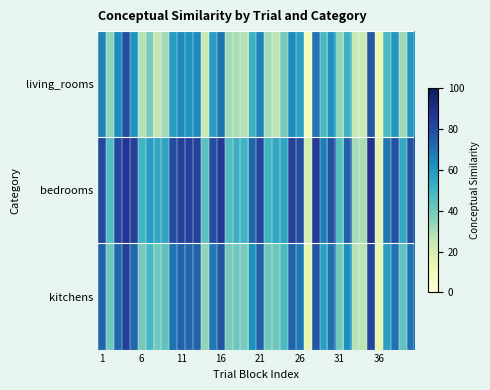

Reading left to right, list all the values displayed in this chart.

living_rooms: 65.4	34.3	63.7	79.2	61.1	28.5	38.6	26.1	31.4	58.7	64.3	61.9	63.8	24.3	58.0	69.2	31.2	30.2	28.3	51.5	65.5	30.6	27.2	38.9	64.0	57.8	8.2	68.9	48.5	61.5	34.3	51.5	24.1	23.4	76.1	12.7	47.6	60.4	32.0	60.3
bedrooms: 81.1	46.6	81.6	87.4	83.7	49.8	58.3	55.1	55.6	80.4	83.4	83.5	83.2	44.2	79.1	85.7	46.8	51.4	50.5	73.0	82.4	50.6	54.7	55.7	83.1	79.5	21.5	85.4	67.5	78.8	45.6	73.9	30.7	30.4	88.7	16.4	68.8	78.8	54.2	78.9
kitchens: 73.2	40.5	72.6	83.3	72.4	39.1	48.5	40.6	43.5	69.6	73.8	72.7	73.5	34.2	68.5	77.5	39.0	40.8	39.4	62.3	74.0	40.6	40.9	47.3	73.5	68.7	14.9	77.1	58.0	70.2	40.0	62.7	27.4	26.9	82.4	14.5	58.2	69.6	43.1	69.6